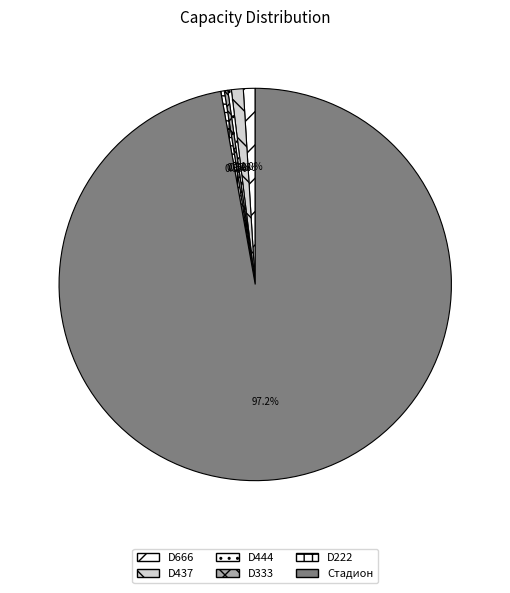

Is there any slice that represents more than half of the pie?

Yes